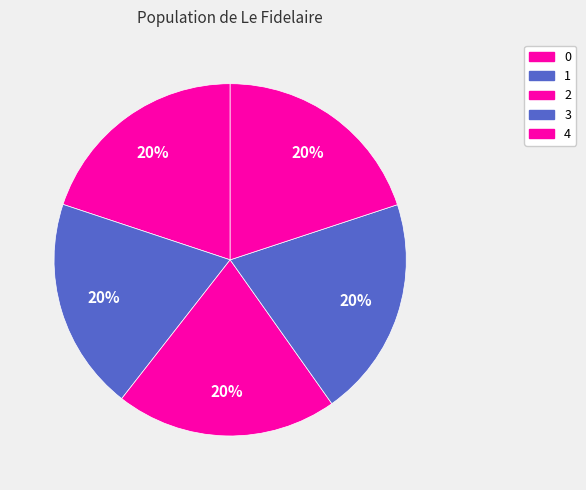

Does any single category account for the majority?

No